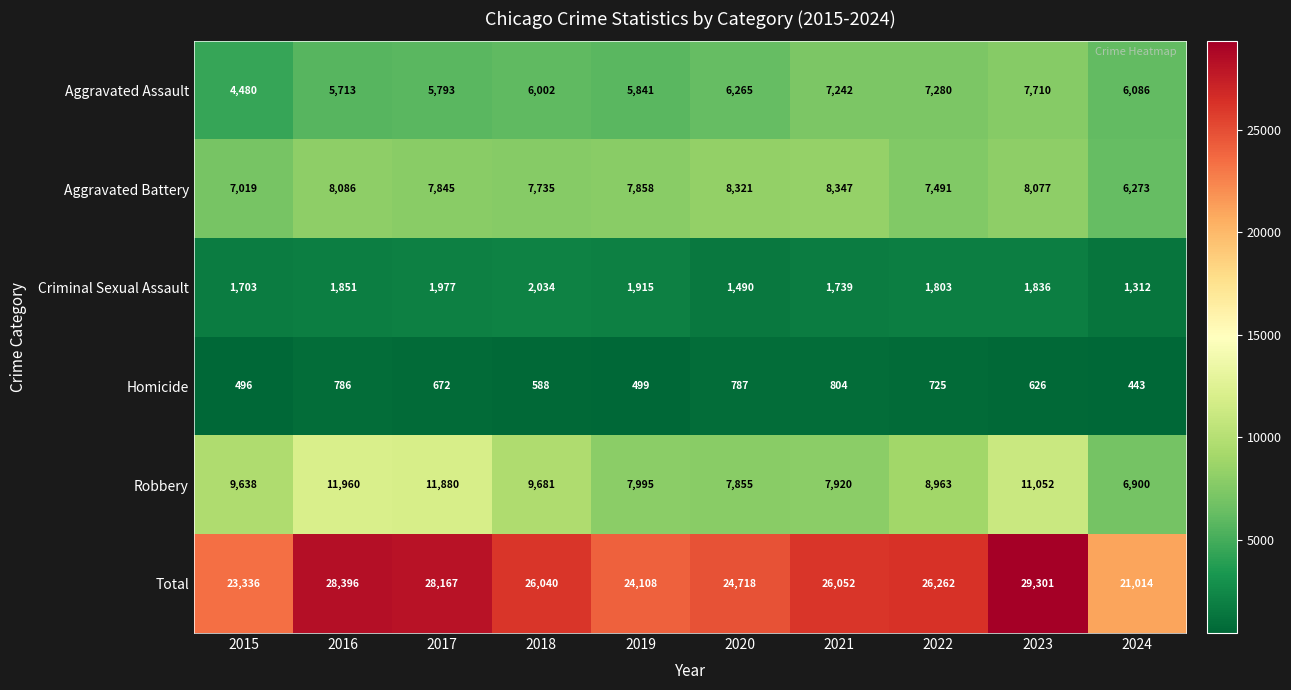

Which series has the largest range (max minus min)?

Total